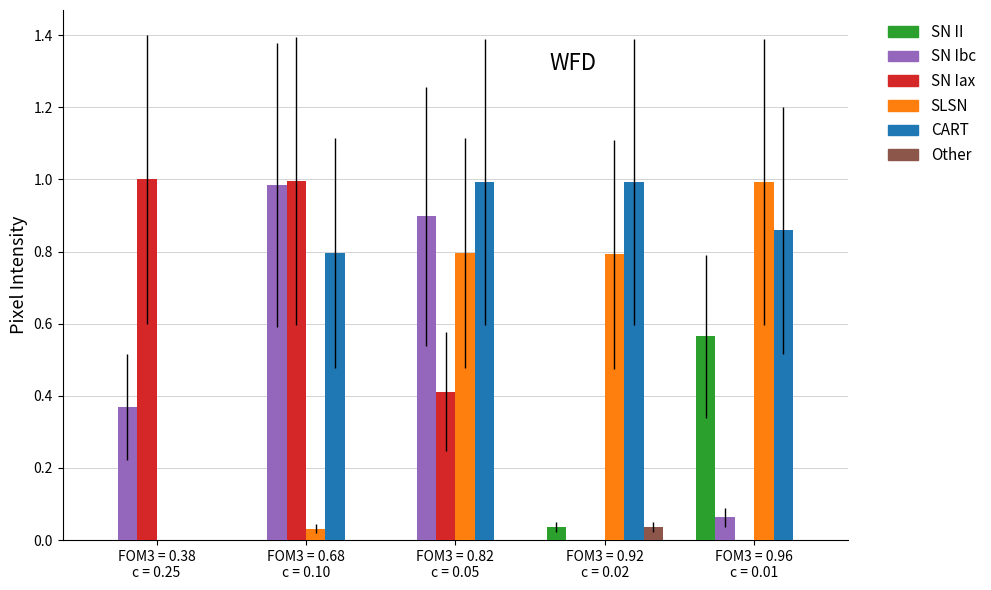

How many groups of bars are there?

5